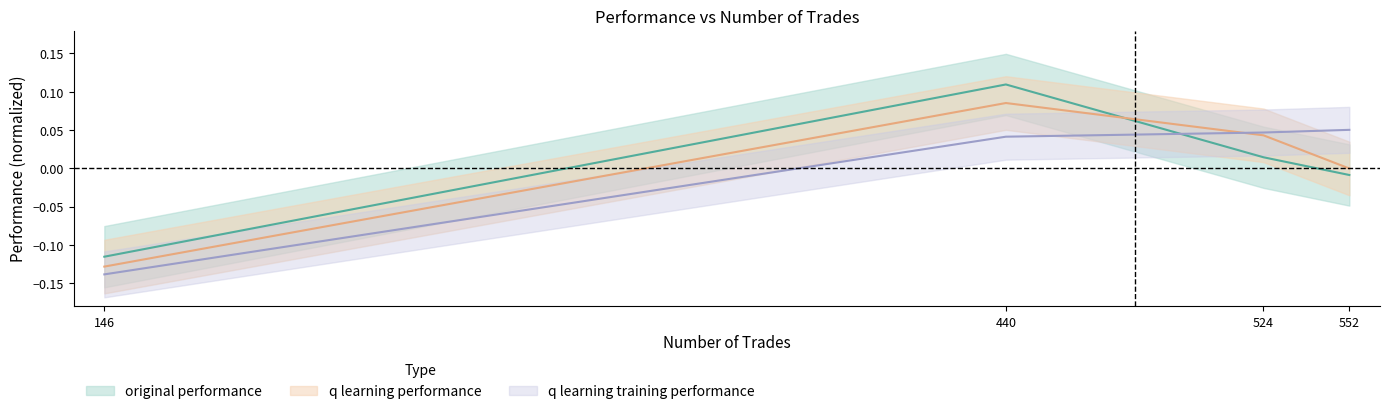

The q learning training performance series shows 0.1 at 440. True or false?

False